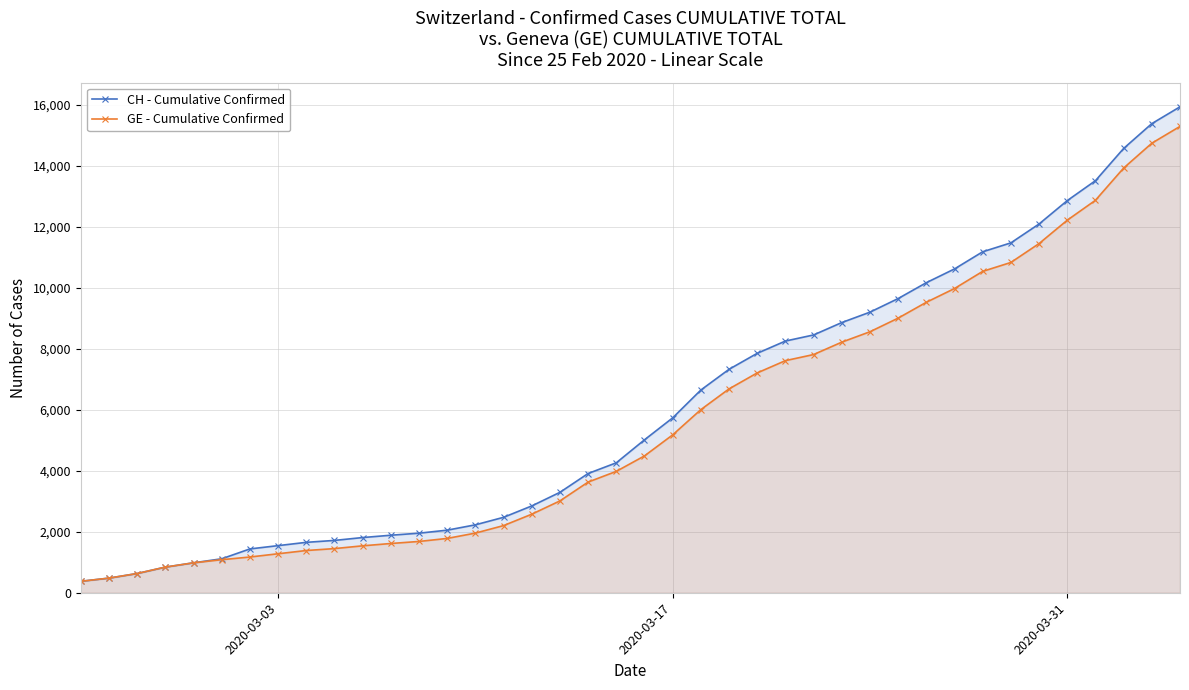

Reading left to right, extract all data points from this chart.

CH - Cumulative Confirmed: 375	479	630	840	981	1113	1436	1544	1652	1715	1809	1885	1952	2051	2226	2472	2845	3291	3908	4259	5012	5731	6644	7323	7847	8249	8449	8855	9196	9642	10162	10613	11175	11467	12086	12852	13505	14561	15375	15926
GE - Cumulative Confirmed: 375	479	630	840	981	1083	1171	1278	1384	1447	1538	1614	1681	1780	1955	2201	2574	3010	3627	3978	4485	5174	6002	6681	7205	7607	7807	8213	8554	9000	9520	9971	10533	10825	11444	12210	12863	13919	14733	15284